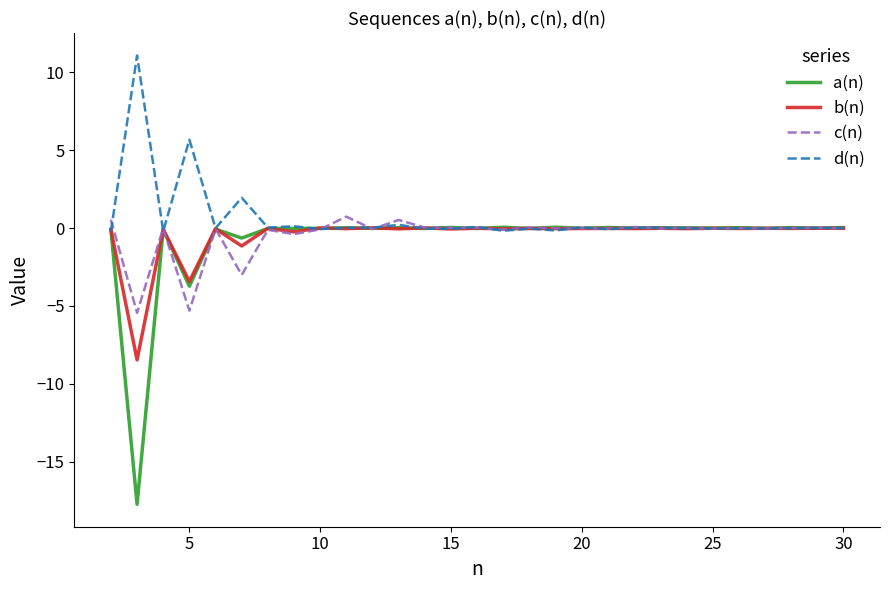

Which series has the largest total across all categories?

d(n)